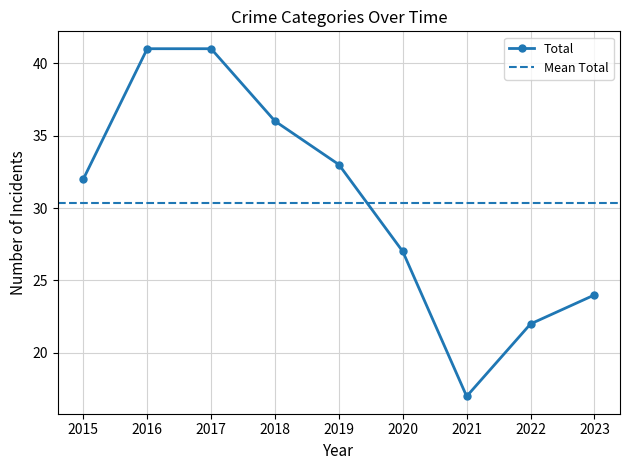

What is the value of the Total point at the 8th from the left?

22